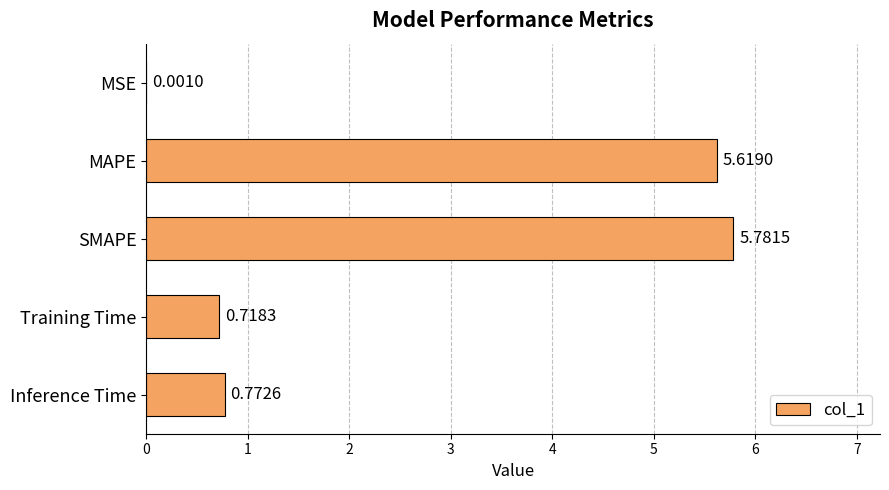

Between Training Time and MSE, which is larger?

Training Time